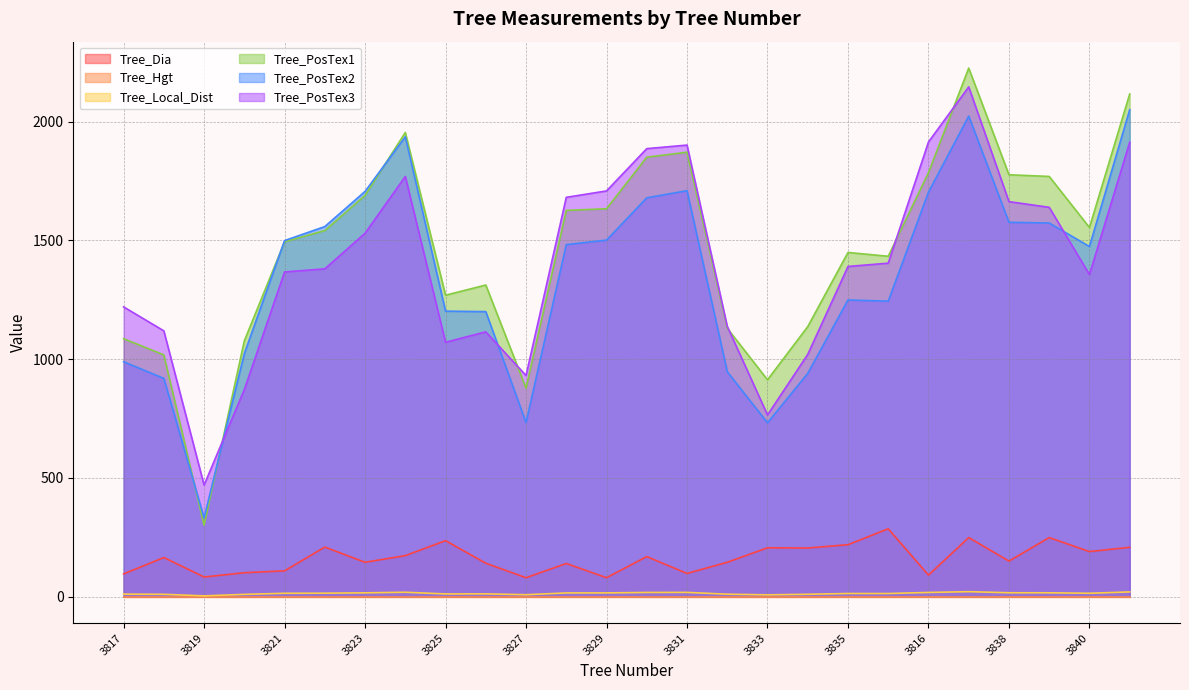

At which category is the sum across all series the highest?

3837